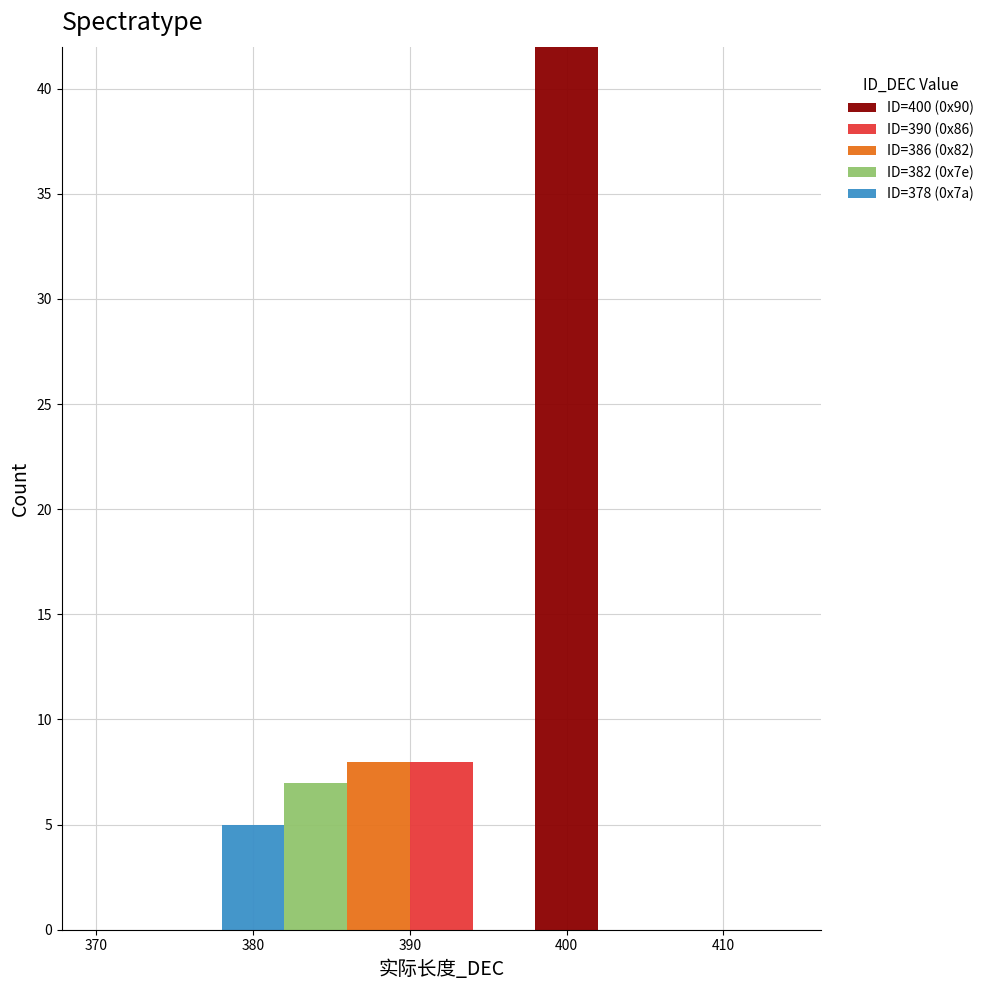

What is the total height of the stacked bar covering 398 to 402 on the x-axis? The values are not printed on the chart, so give them approximately, as read against the axis.

42